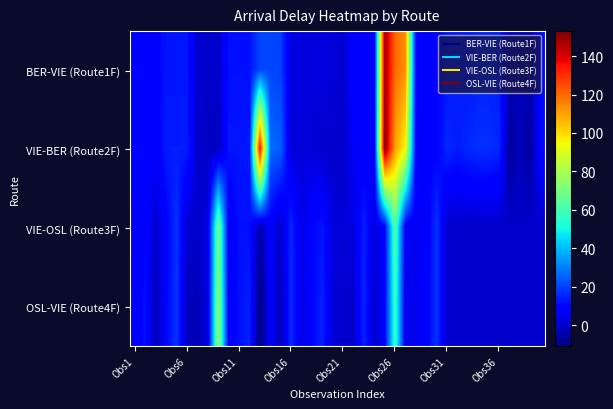

How many categories are shown in the chart?

40